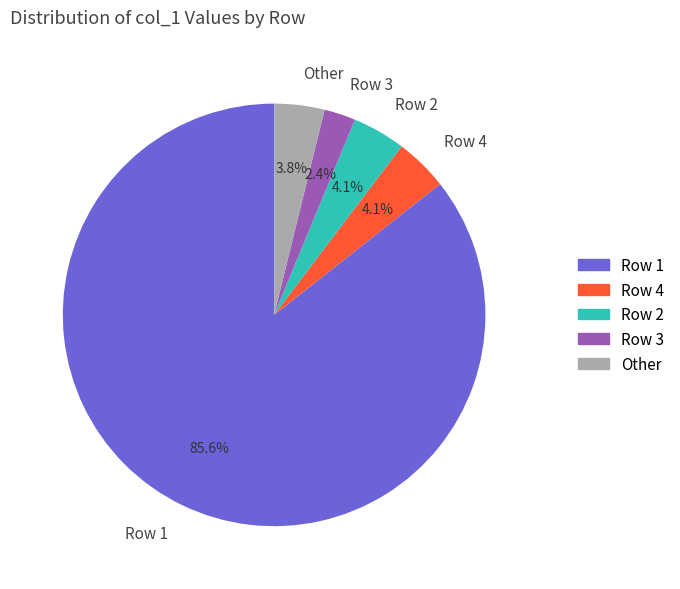

Does any single category account for the majority?

Yes